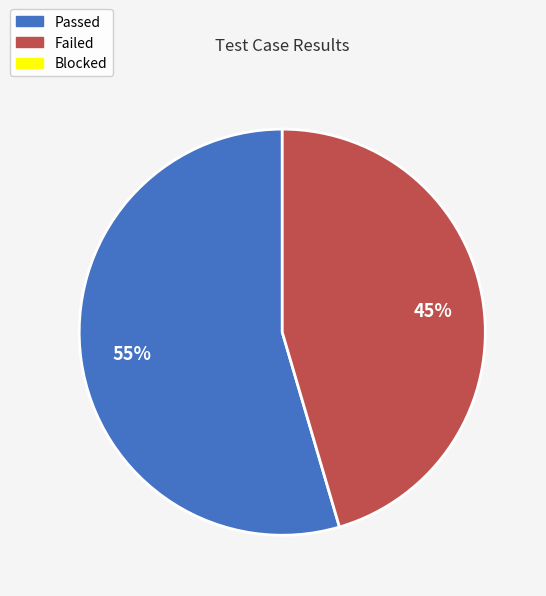

Count the number of slices in the pie.

2